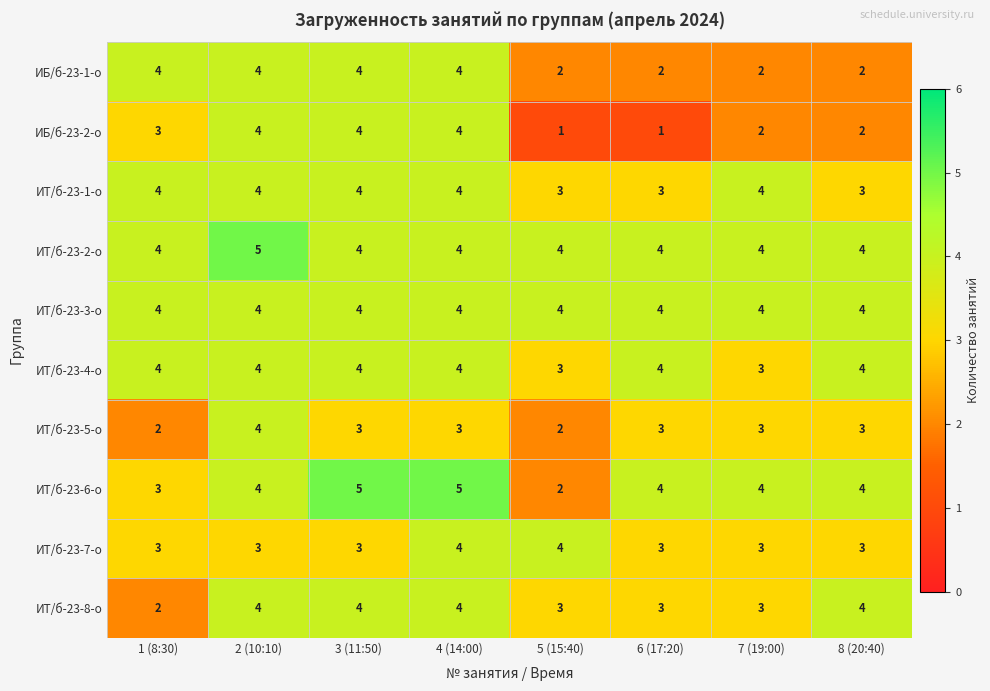

What is the total value across all series at 3 (11:50)?

39